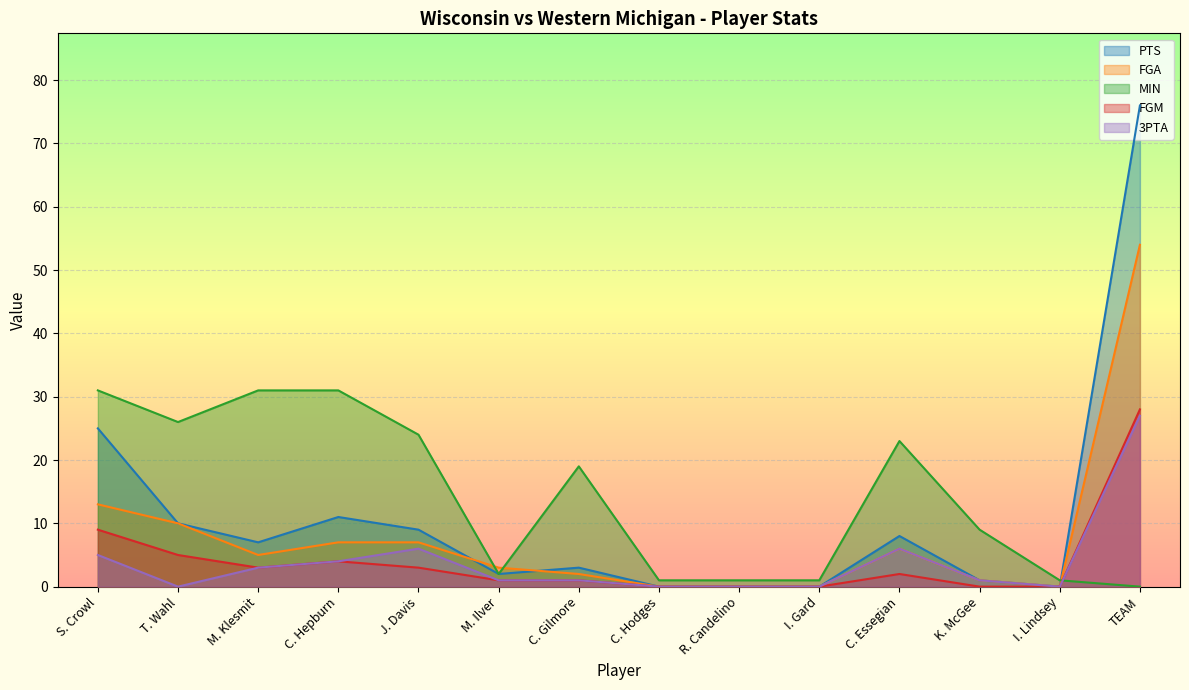

True or false: PTS and 3PTA intersect in this chart.

False